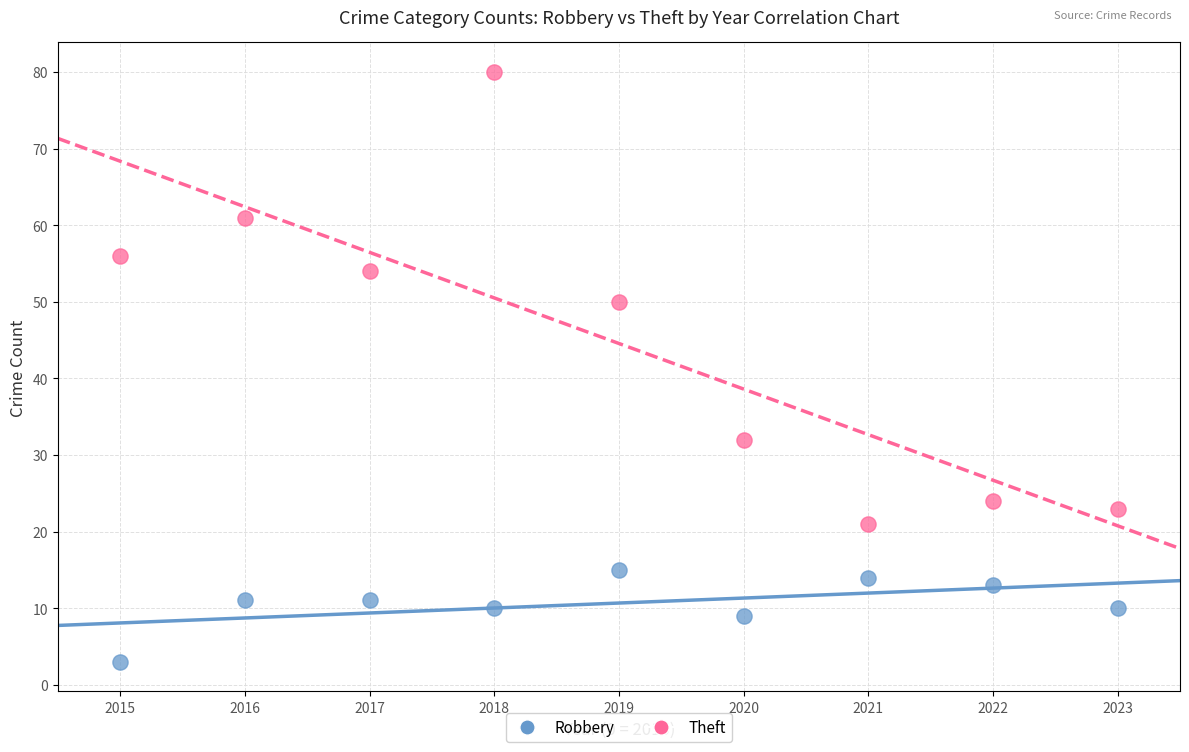

Across all data points, what is the range of Y values (max minus min)?

77